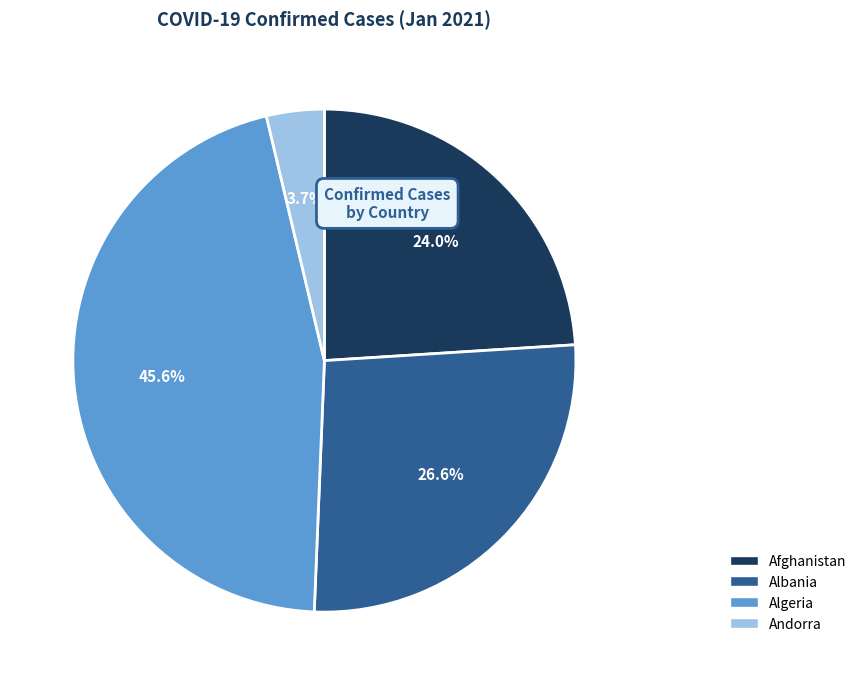

To the nearest percent, what is the difference between the Andorra and Algeria slice percentages?

42%